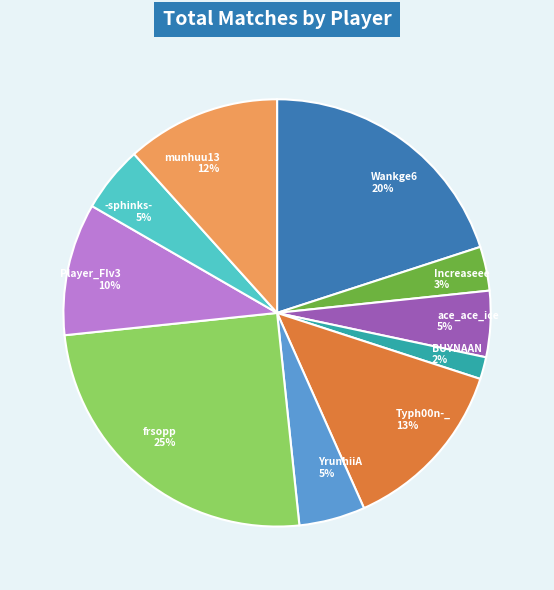

To the nearest percent, what is the average slice percentage?

10%